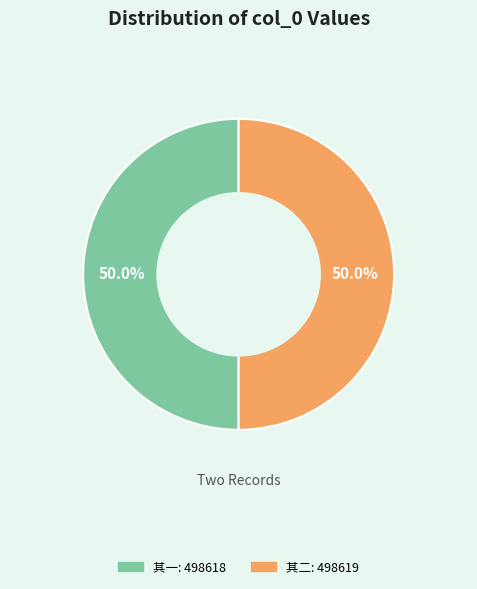

How many slices are in this pie chart?

2